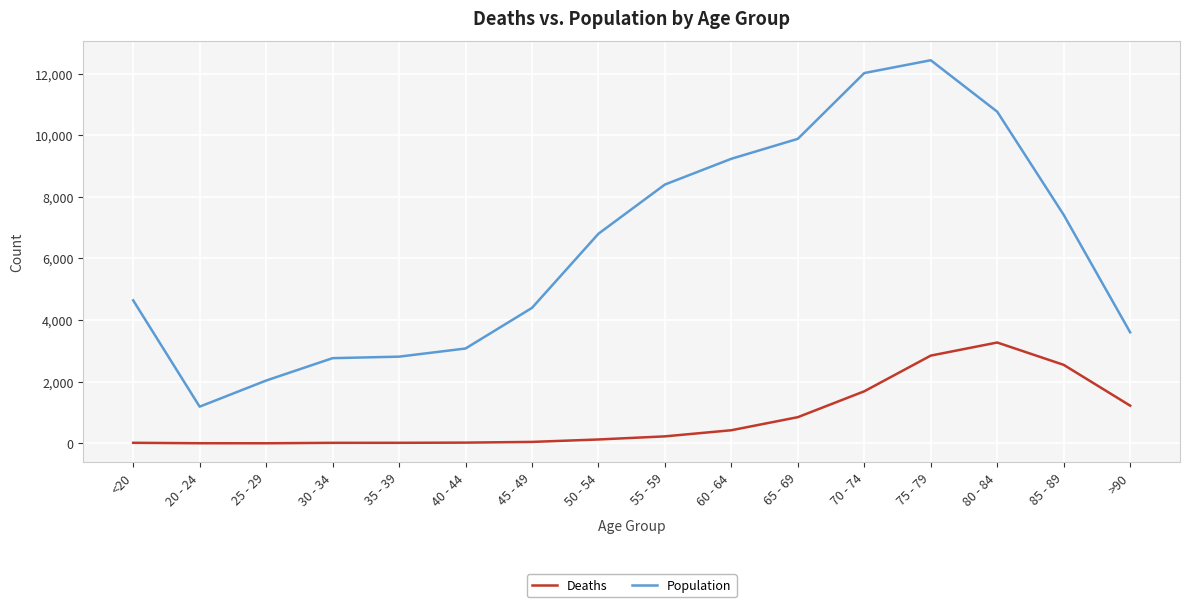

True or false: Deaths and Population intersect in this chart.

False